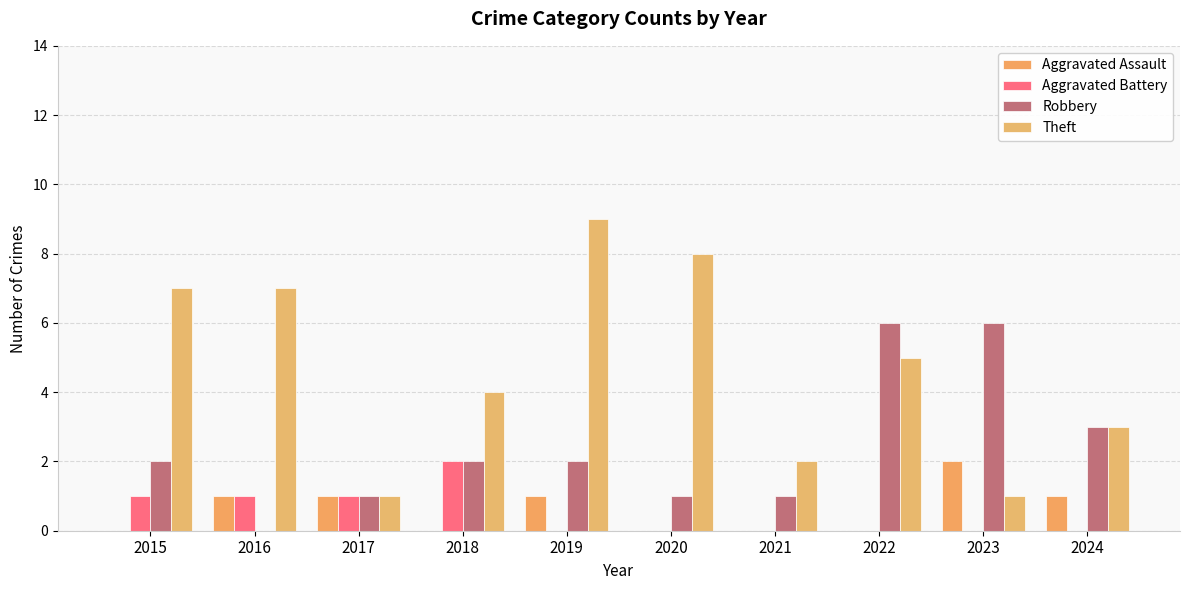

Reading left to right, transcribe all the data shown in this chart.

Aggravated Assault: 0	1	1	0	1	0	0	0	2	1
Aggravated Battery: 1	1	1	2	0	0	0	0	0	0
Robbery: 2	0	1	2	2	1	1	6	6	3
Theft: 7	7	1	4	9	8	2	5	1	3